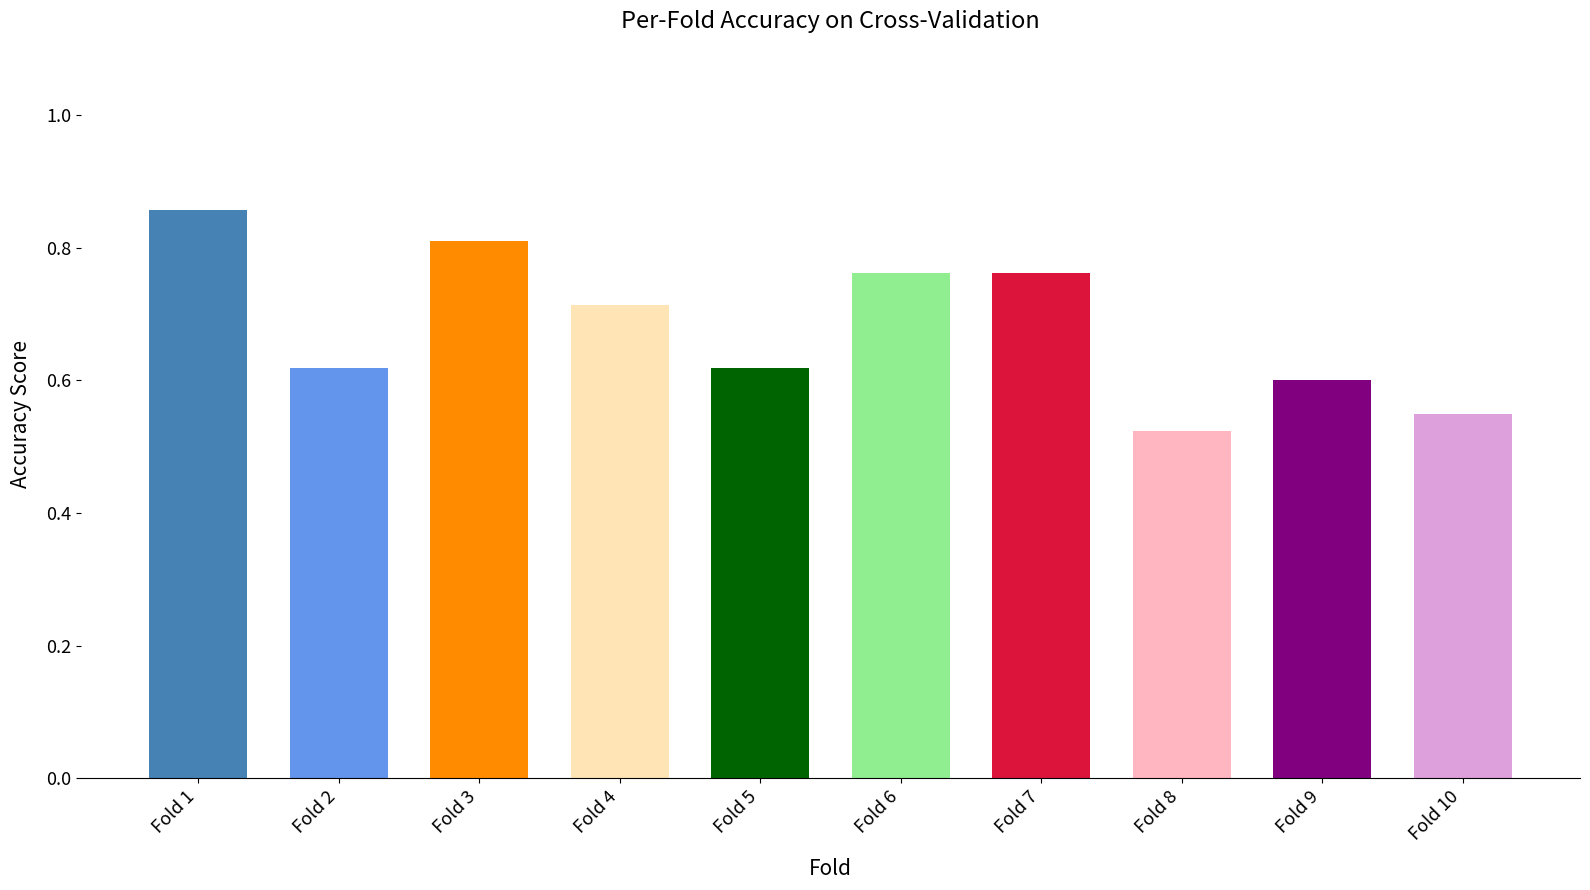

How many bars are there in total?

10